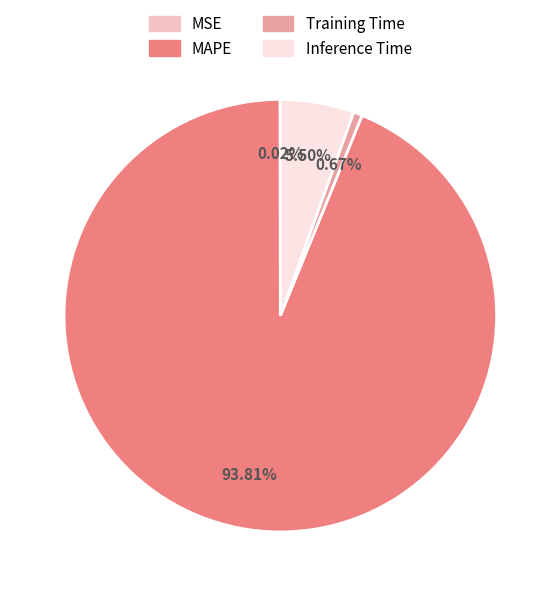

Which category accounts for the majority?

MAPE